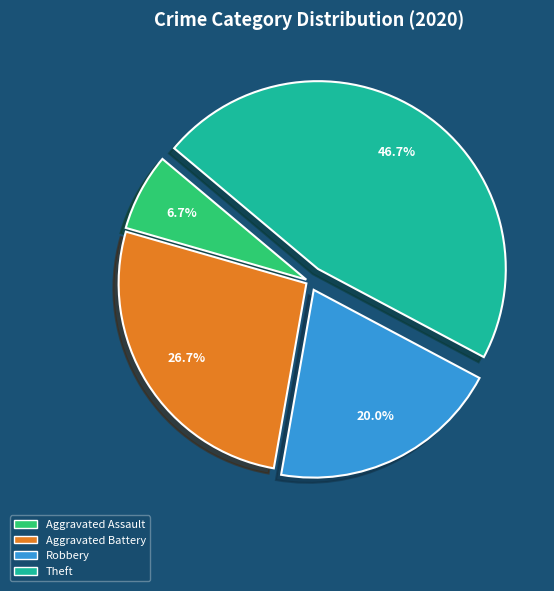

The Theft slice represents 47% of the pie. True or false?

True